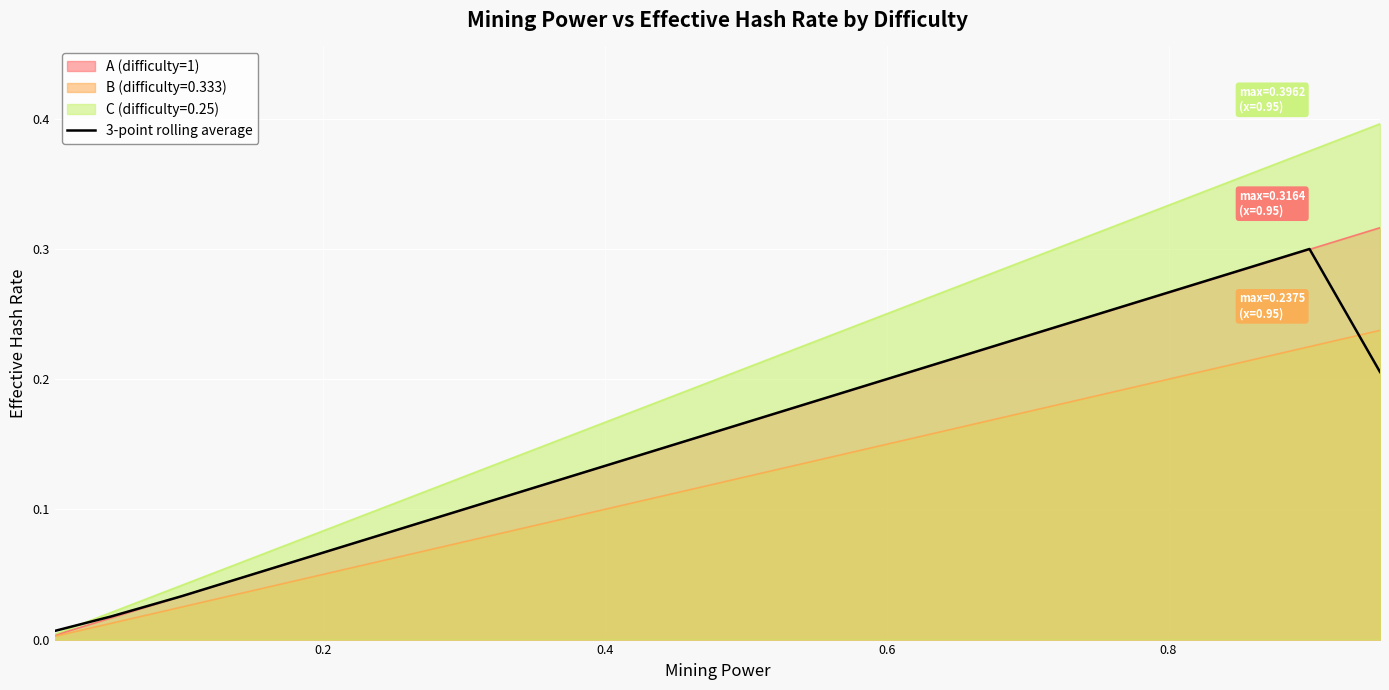

Which series has the largest total across all categories?

C (difficulty=0.25)